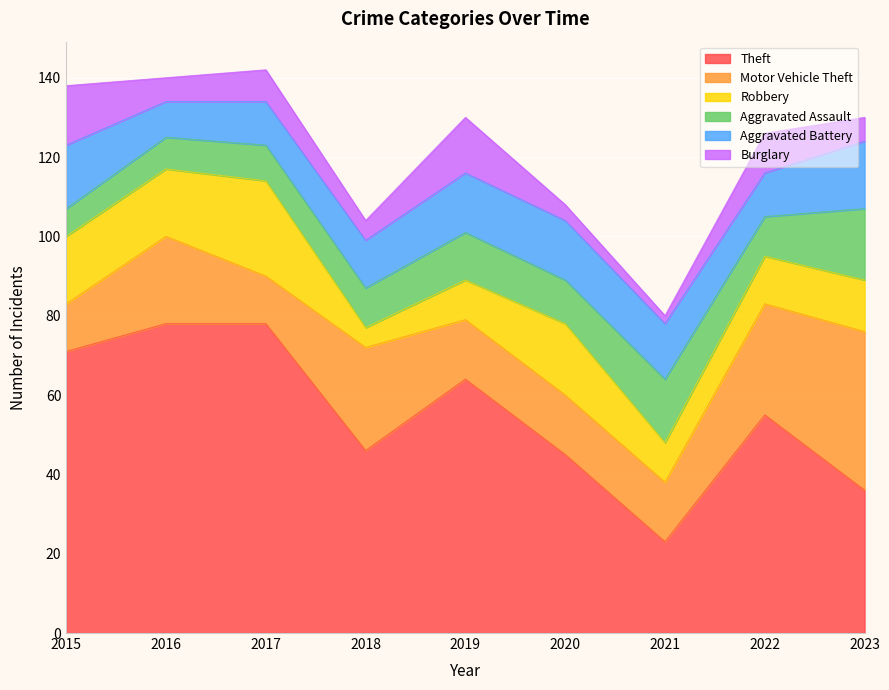

At which category does Burglary reach its first local valley?

2016